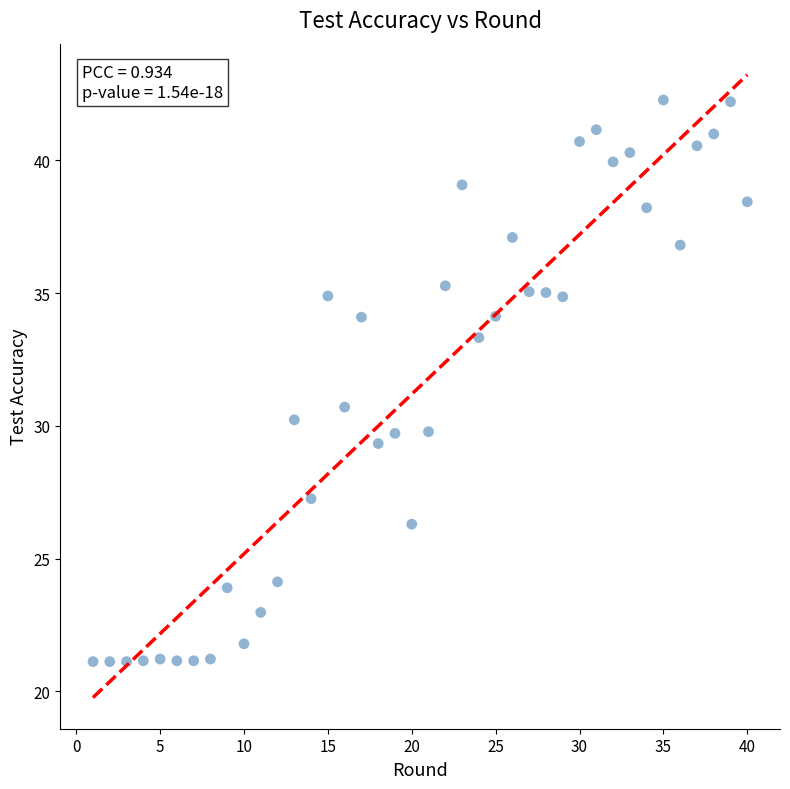

What is the range of X values (max minus min)?

39.0